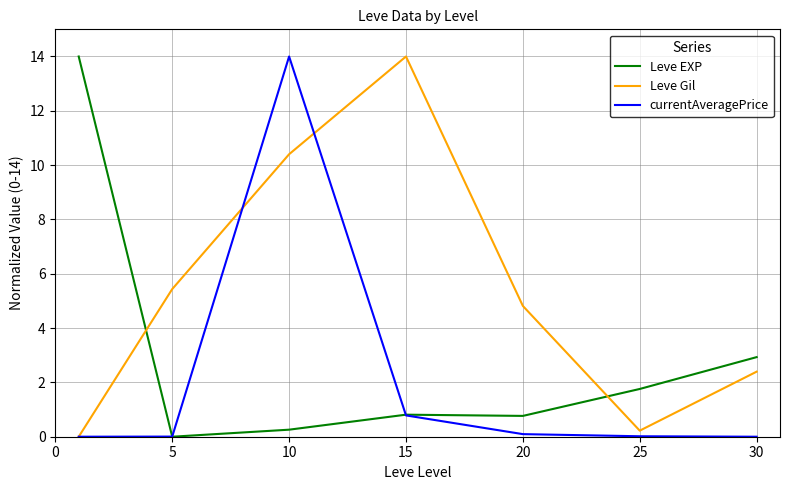

How many intersections are there between Leve EXP and currentAveragePrice?

2